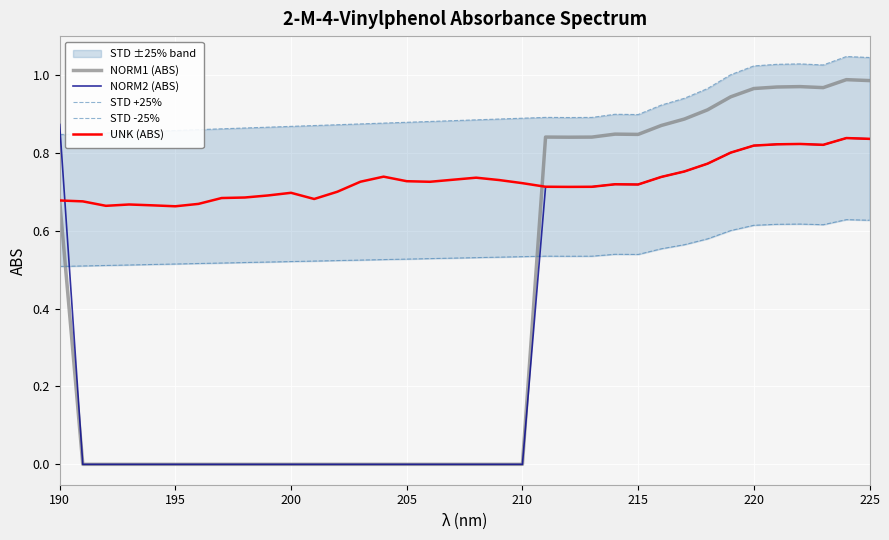

What is the sum of the STD +25% values at 216 and 206?

0.9